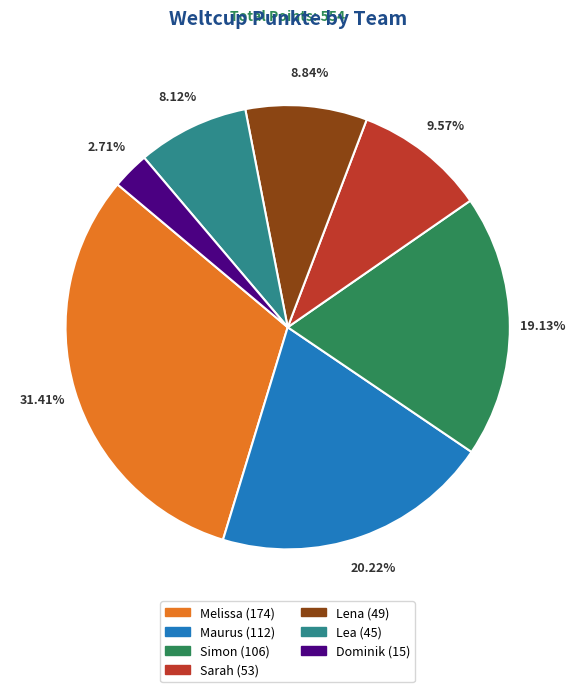

To the nearest percent, what is the average slice percentage?

14%